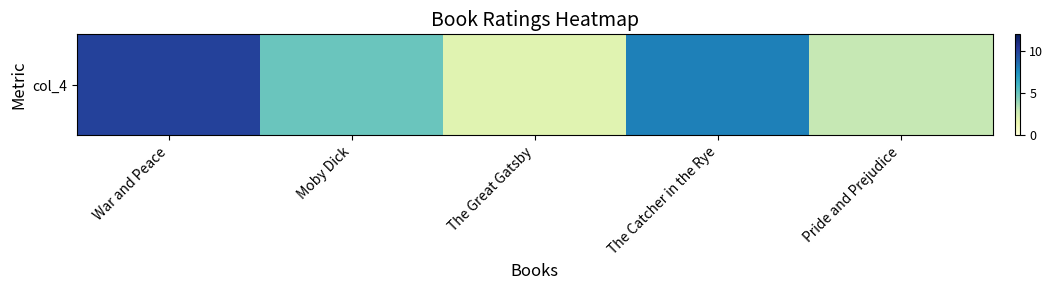

Which category has the lowest value across all series?

The Great Gatsby